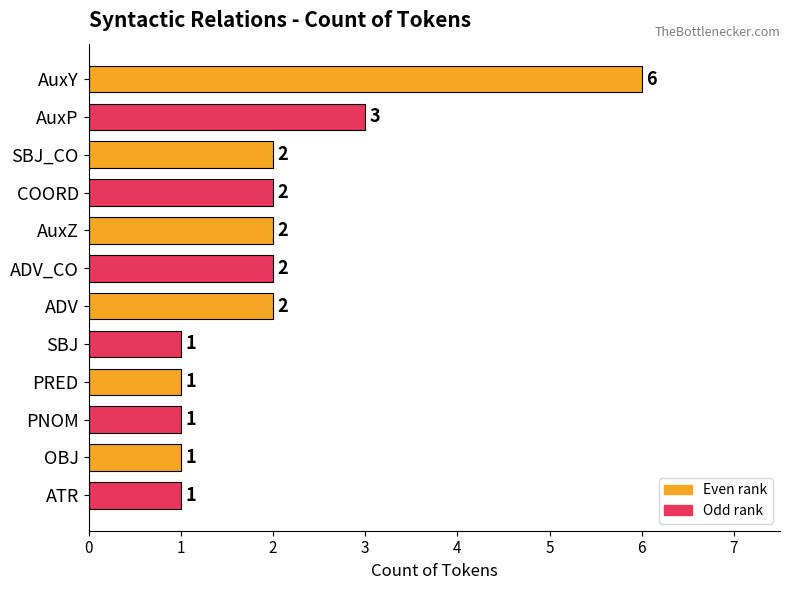

What is the minimum value shown in the chart?

1